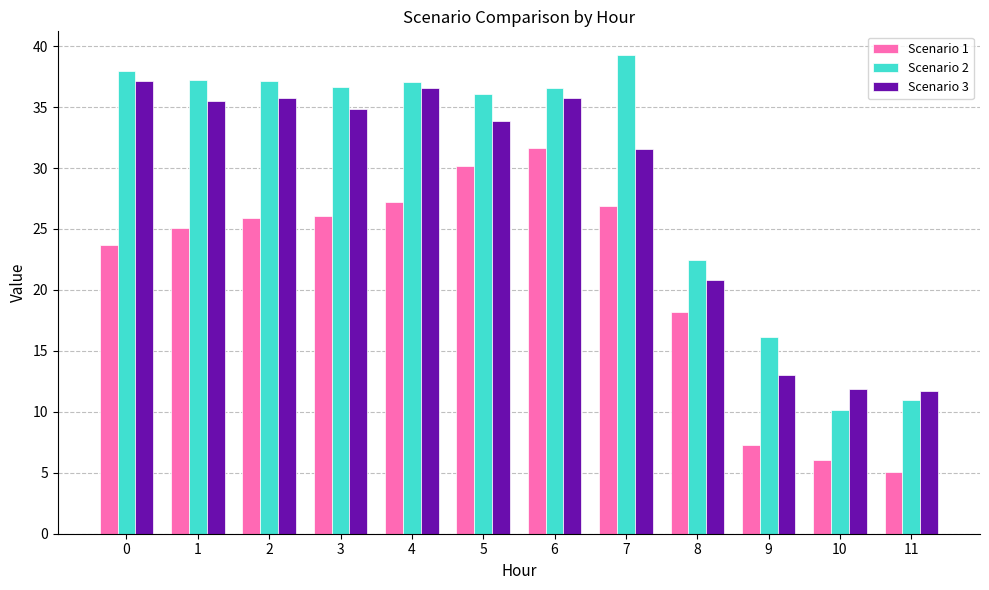

What is the value of the Scenario 2 bar at the 7th from the left?

36.6